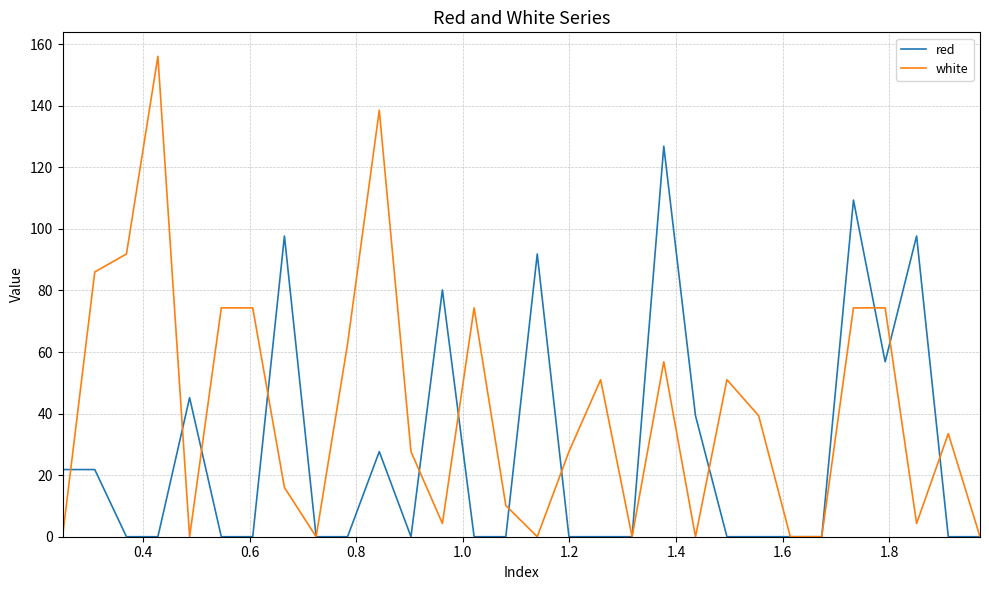

Count the number of categories in the chart.

30